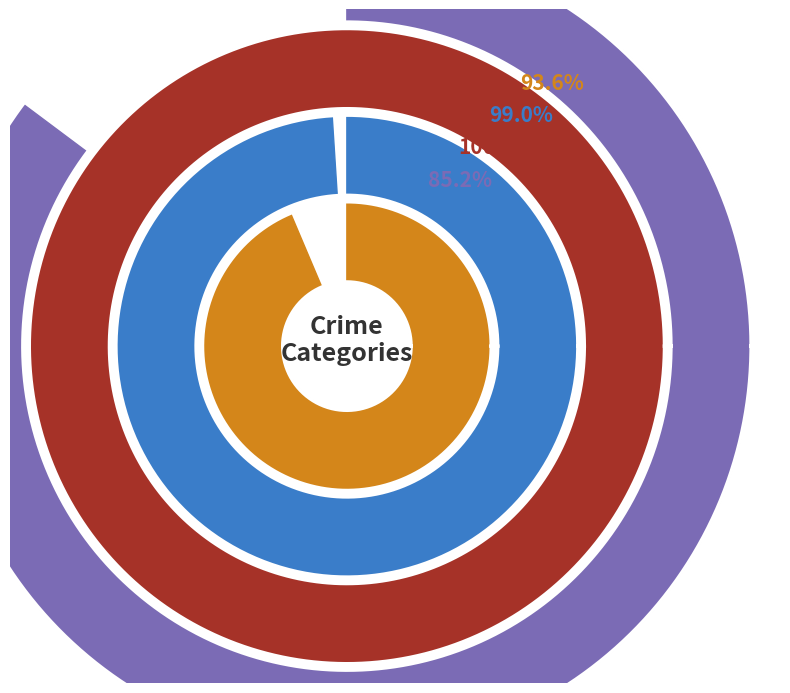

What is the smallest slice in the pie chart?

Homicide